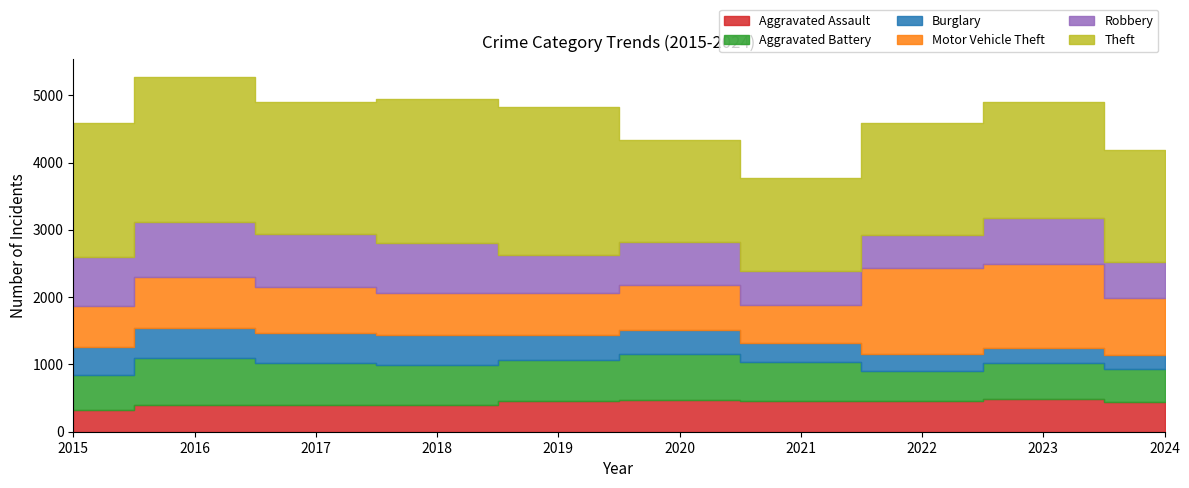

Rank the categories by Theft value from highest to lowest.

2019, 2016, 2018, 2015, 2017, 2023, 2024, 2022, 2020, 2021